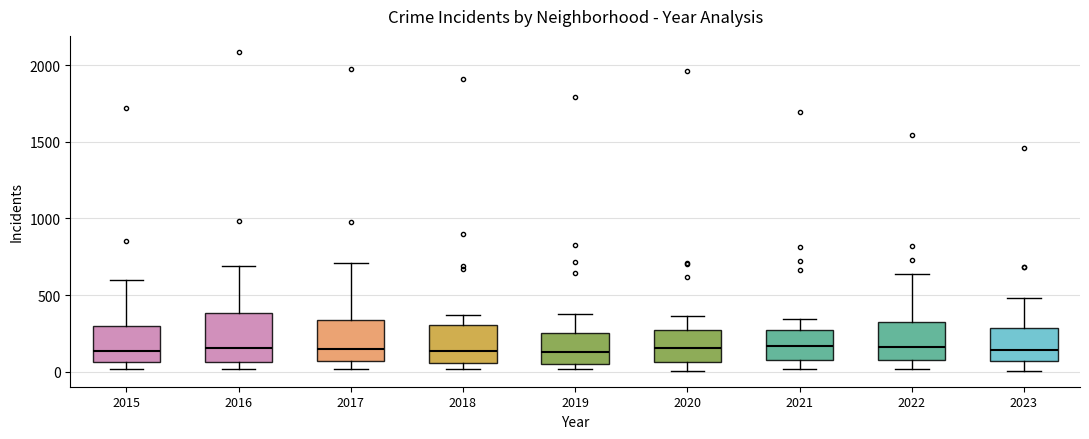

Reading left to right, read every box against the y-axis: the position of its median line, the range the box covers, and the ends of its whiskers. The values are not printed on the chart, so give them approximately, as read against the axis.

2015: median 150, box 50 to 300, whiskers 0 to 600
2016: median 150, box 50 to 400, whiskers 0 to 700
2017: median 150, box 50 to 350, whiskers 0 to 700
2018: median 150, box 50 to 300, whiskers 0 to 350
2019: median 150, box 50 to 250, whiskers 0 to 400
2020: median 150, box 50 to 300, whiskers 0 to 350
2021: median 150, box 100 to 250, whiskers 0 to 350
2022: median 150, box 100 to 300, whiskers 0 to 650
2023: median 150, box 50 to 300, whiskers 0 to 500